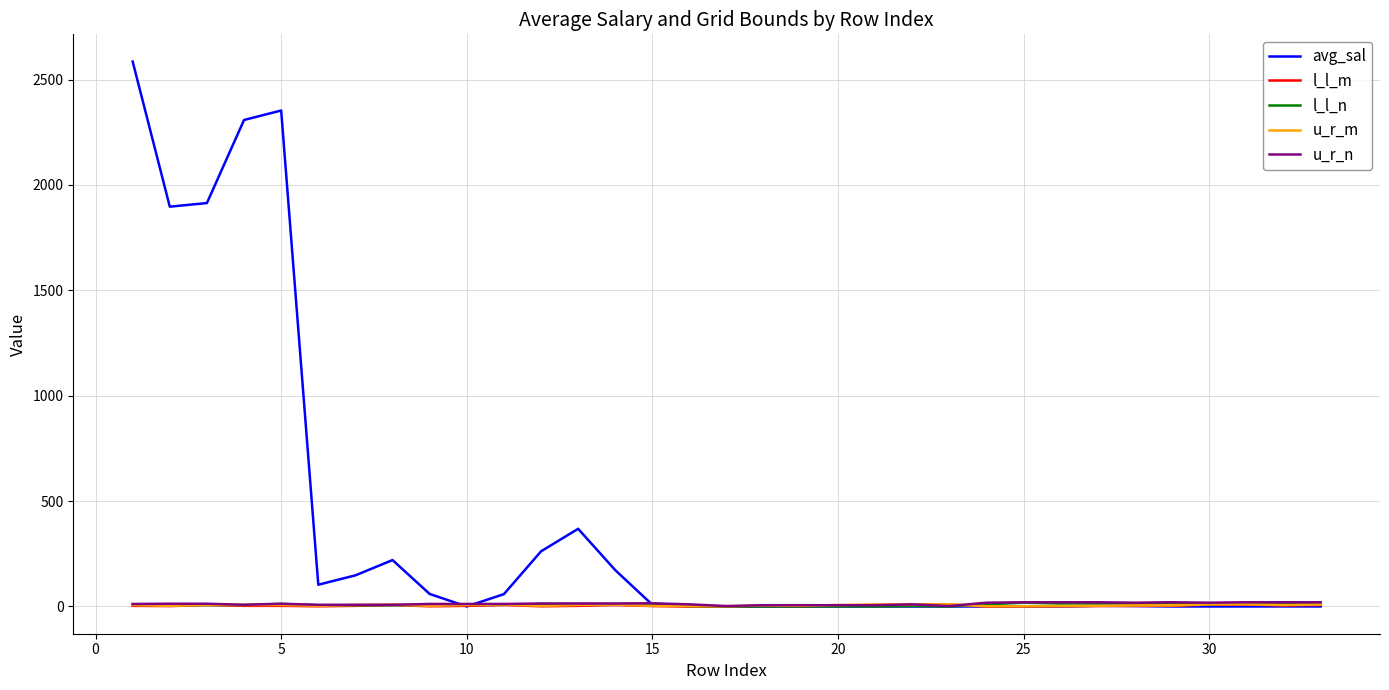

Which series has the largest total across all categories?

avg_sal